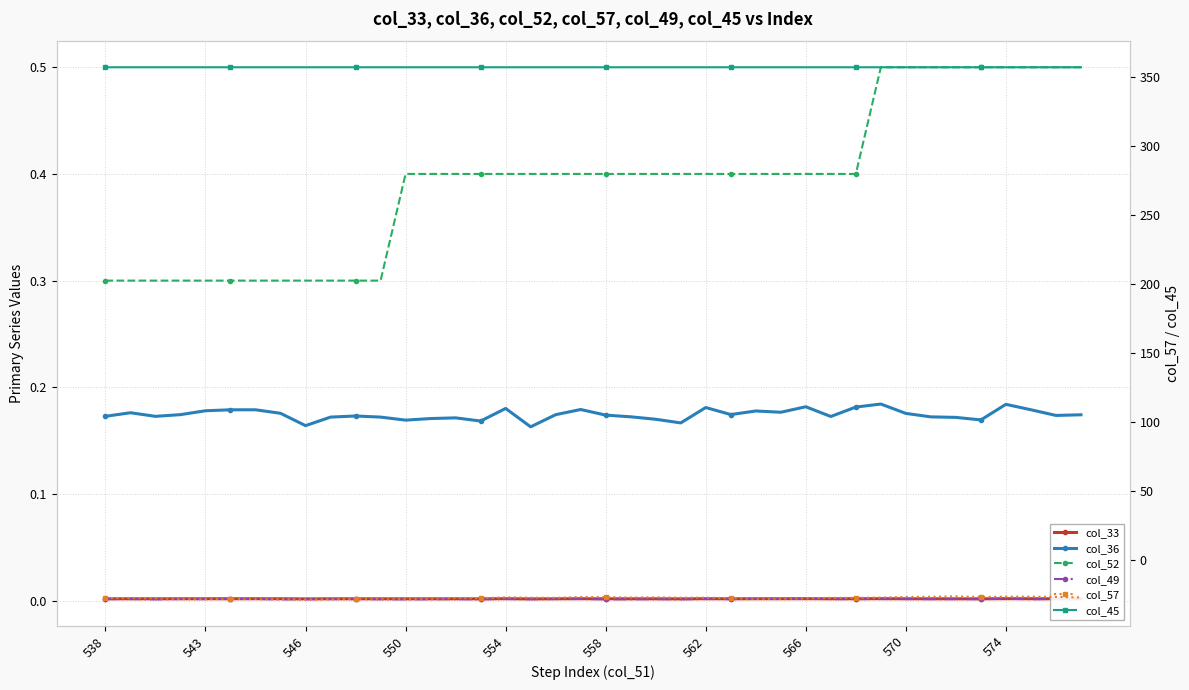

What is the smallest value displayed?

-28.7